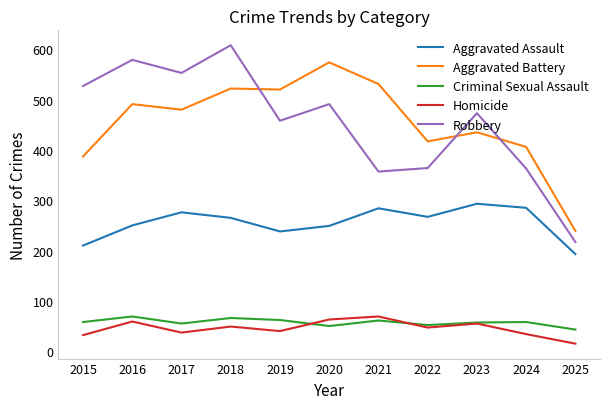

True or false: Robbery and Criminal Sexual Assault cross at least once.

False